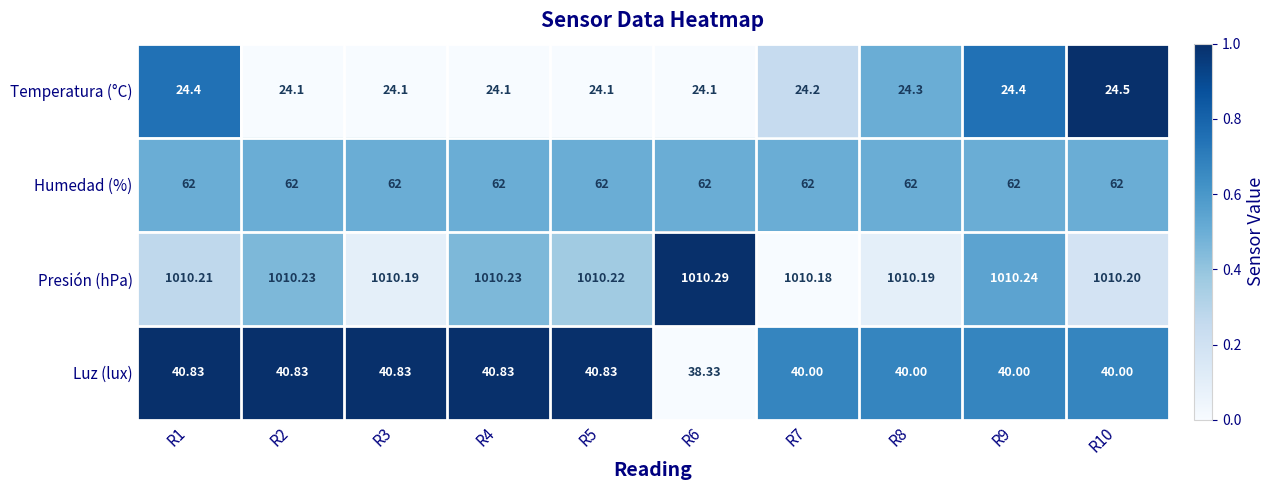

Is the value of Humedad (%) at R4 greater than the value of Presión (hPa) at R6?

No